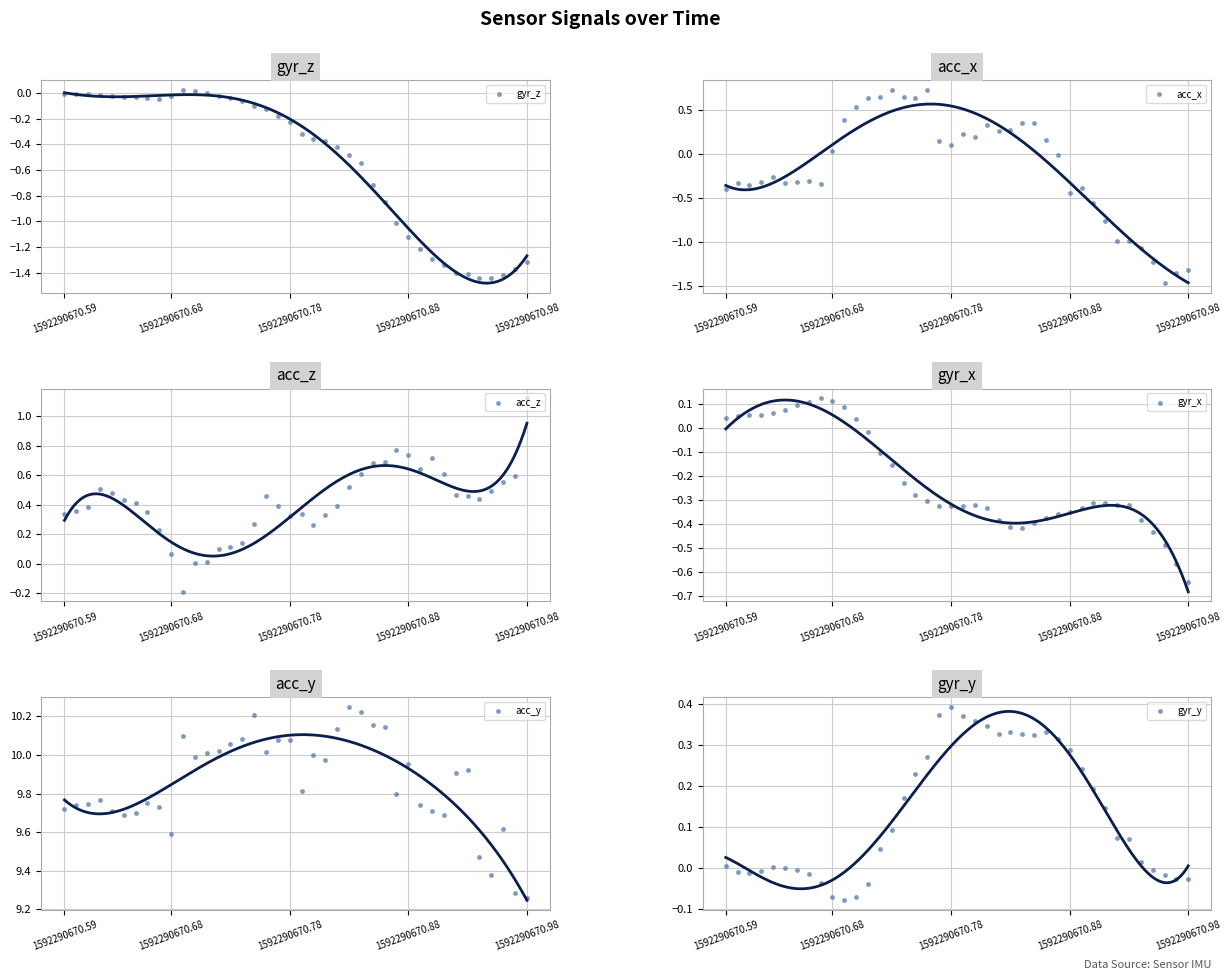

What are all the series names shown in the legend?

gyr_z, acc_x, acc_z, gyr_x, acc_y, gyr_y